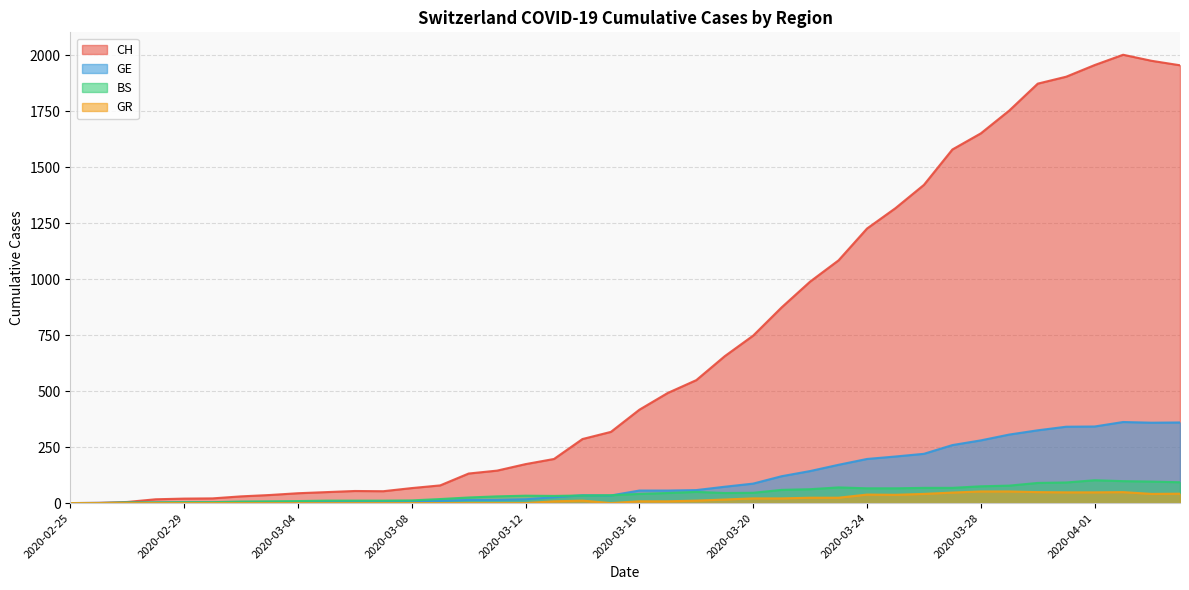

Which series has the widest spread of values?

CH